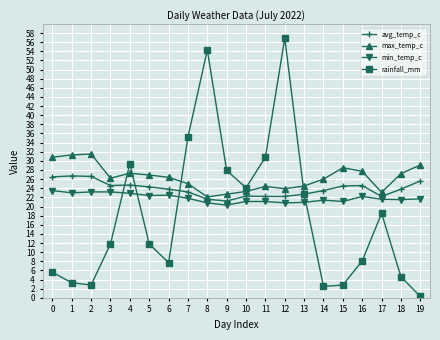

True or false: rainfall_mm and avg_temp_c cross at least once.

True